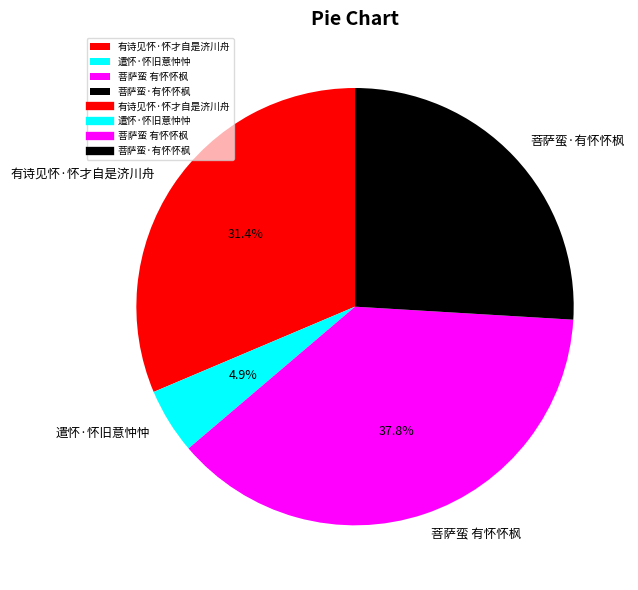

Does 遣怀·怀旧意忡忡 represent more than half of the total?

No